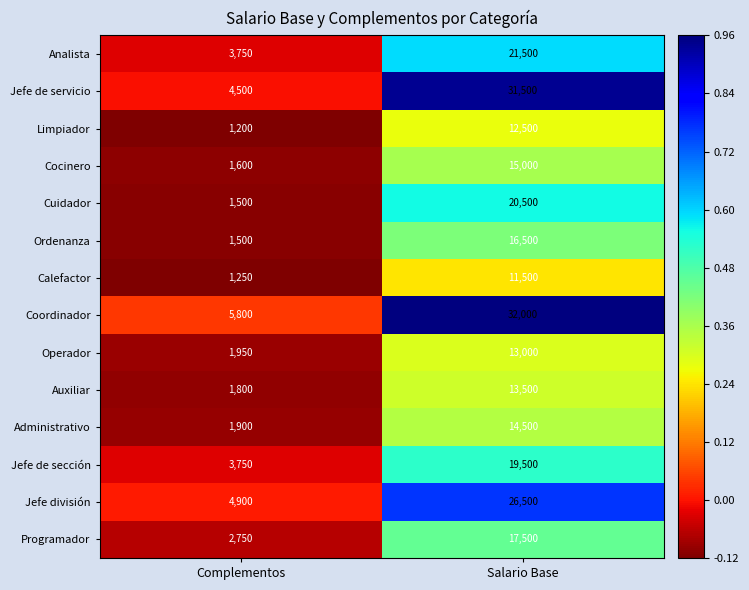

What is the sum of the Administrativo values at Complementos and Salario Base?

16400